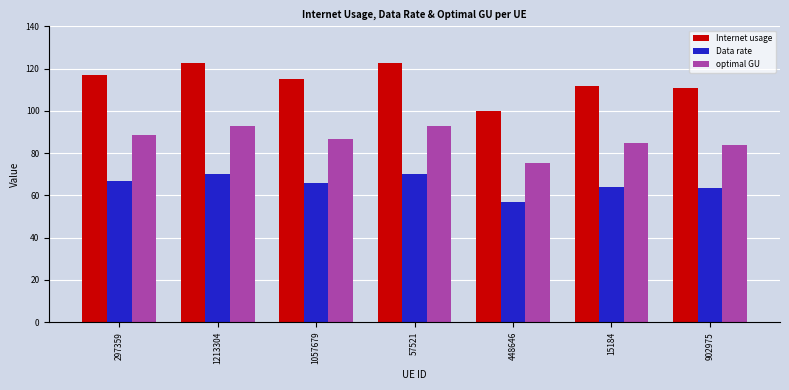

What is the minimum value for optimal GU?

75.4